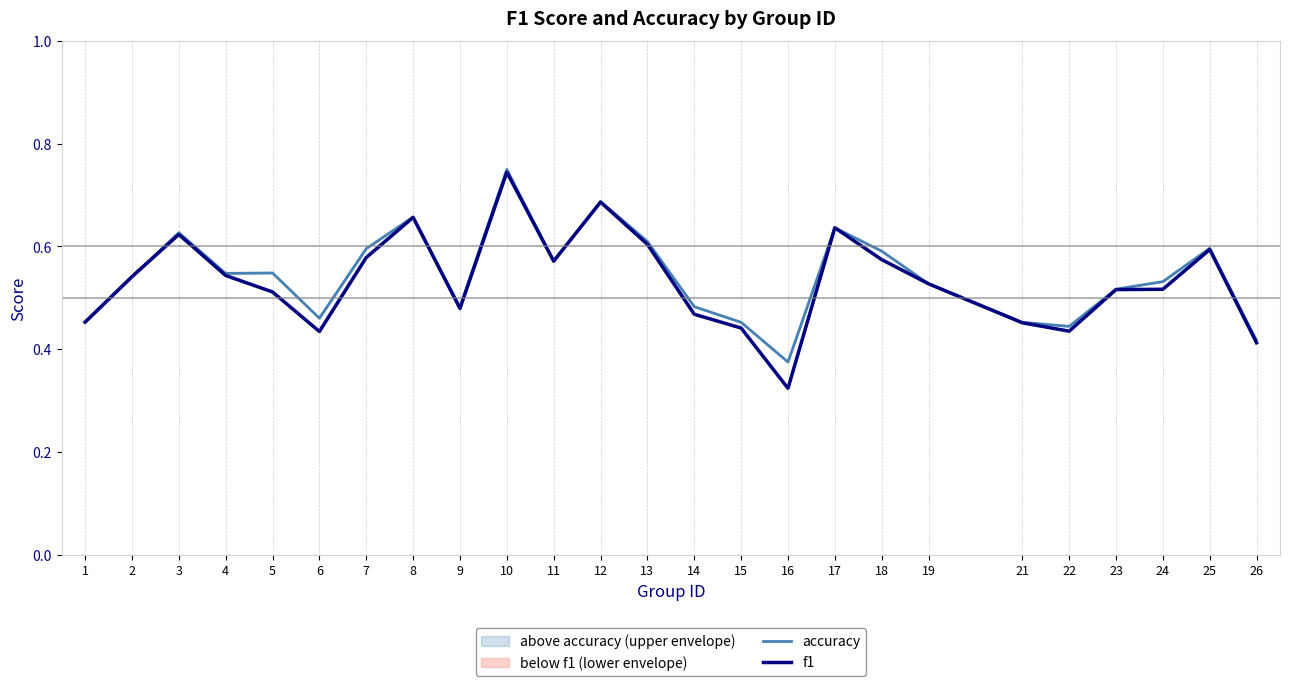

At which category does f1 reach its first local valley?

6